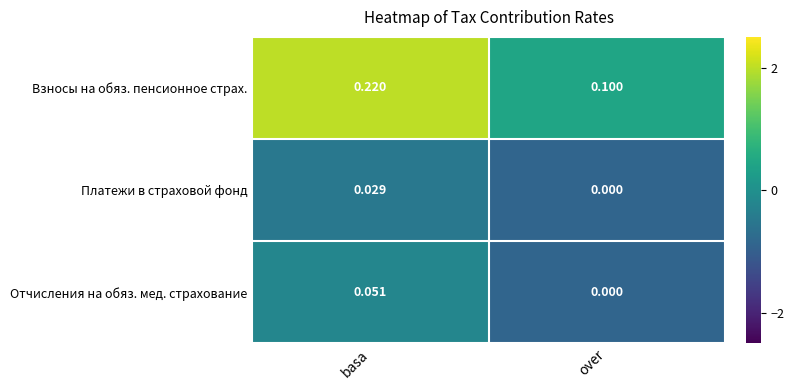

List the series in order of their peak value, lowest first.

Платежи в страховой фонд, Отчисления на обяз. мед. страхование, Взносы на обяз. пенсионное страх.